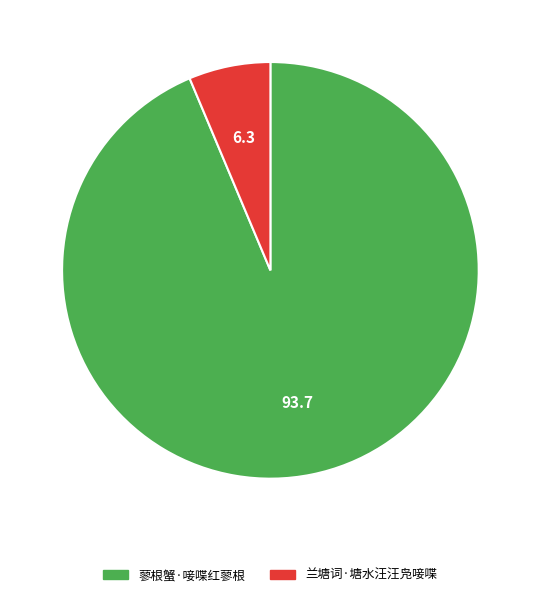

Is 蓼根蟹·唼喋红蓼根 the majority of the pie?

Yes